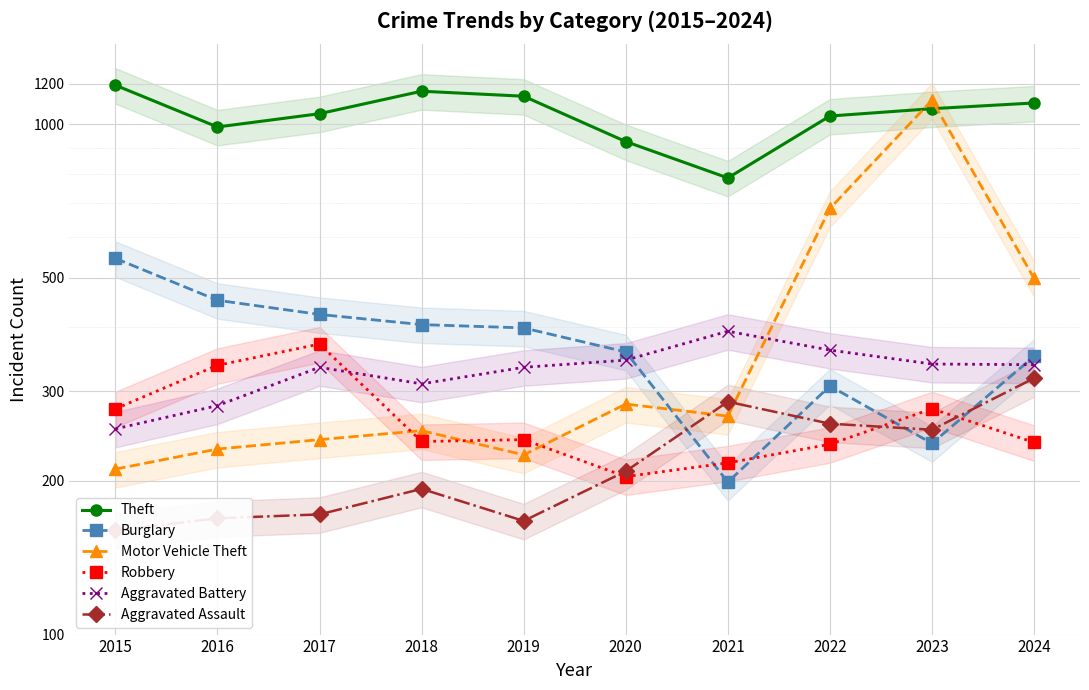

Between 2021 and 2018, which is larger?

2018